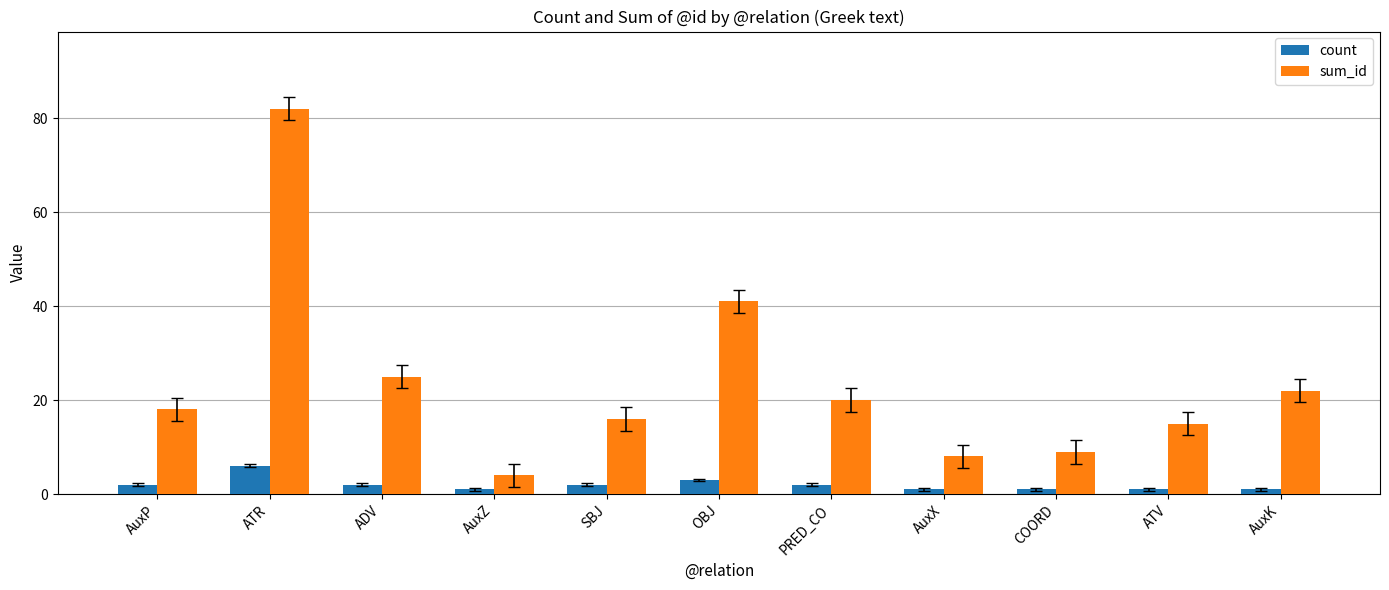

How many bars are there in each group?

2